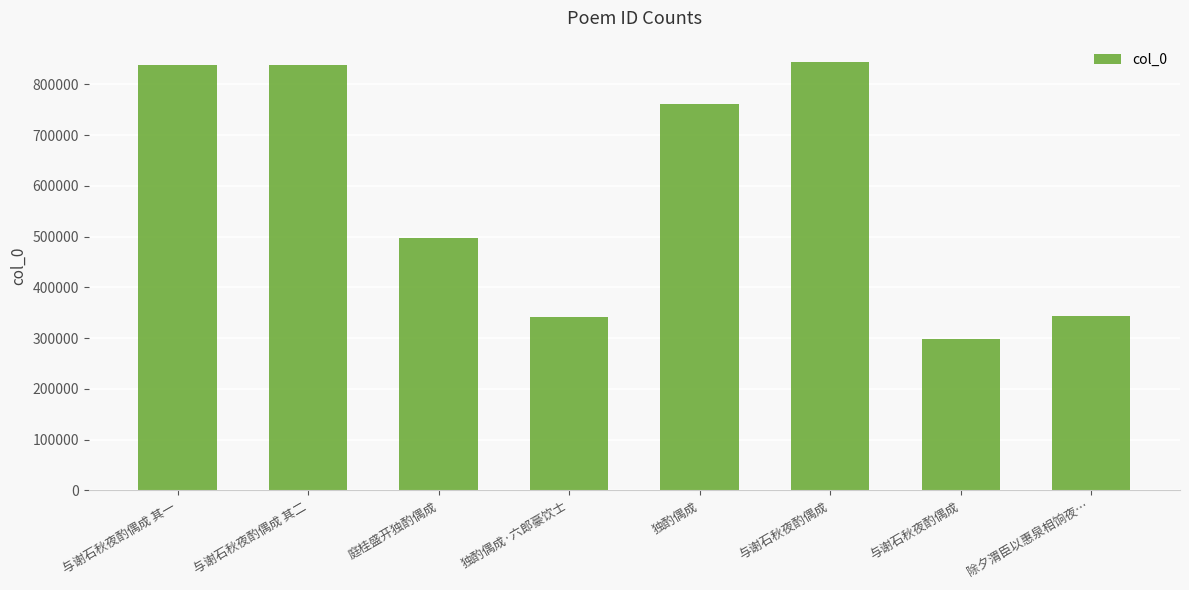

What is the average value?

595495